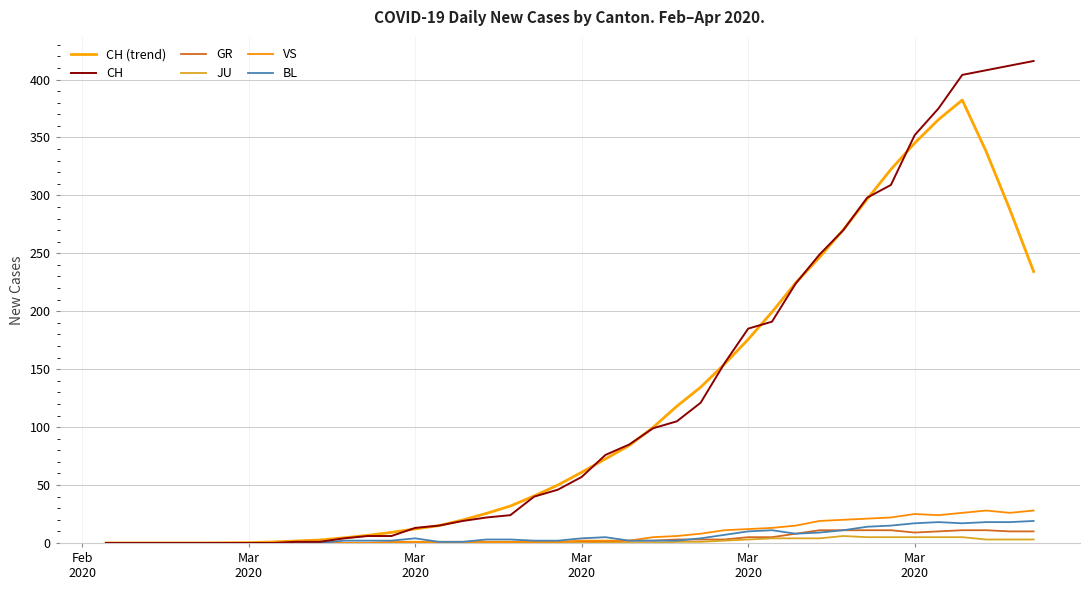

How many interior local peaks does the CH (trend) series have?

1